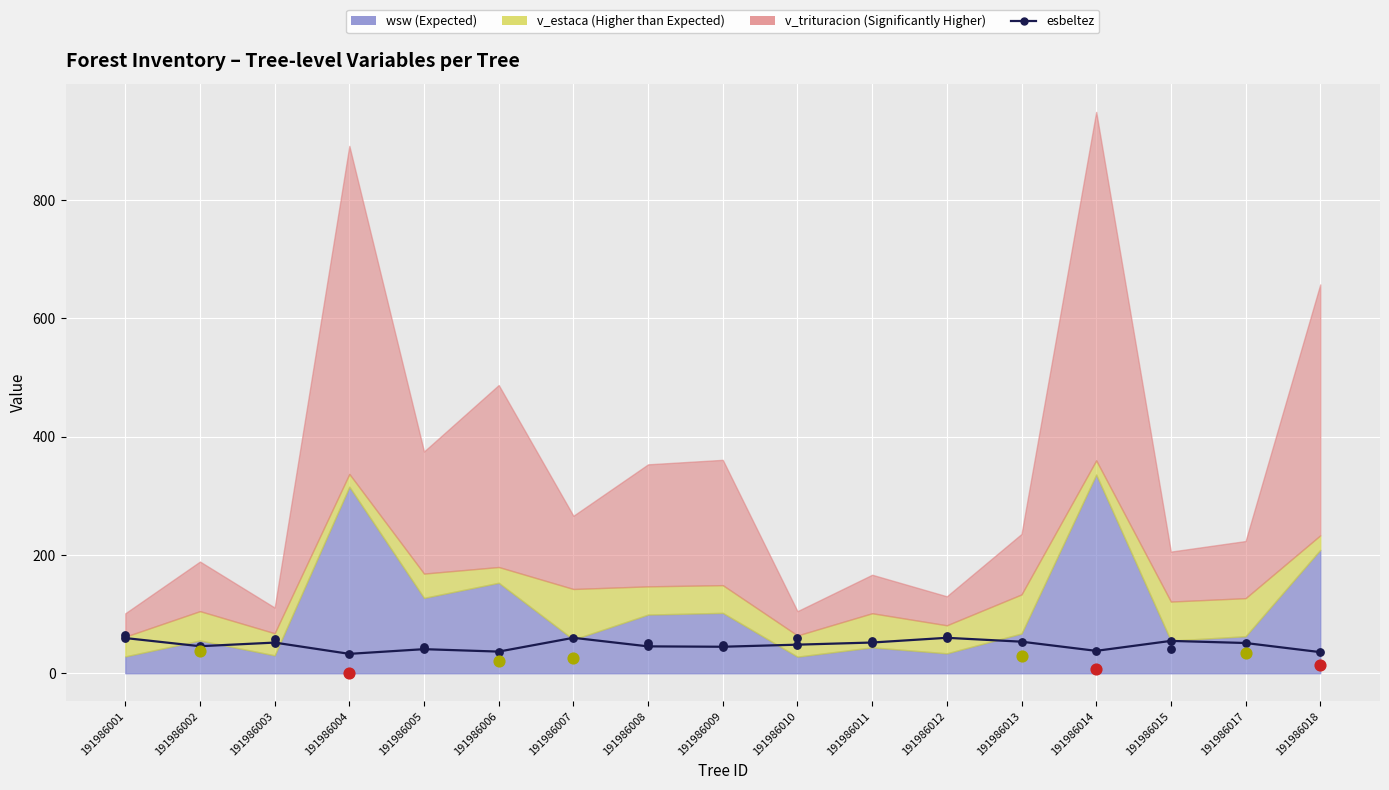

What is the change in value from 191986015 to 191986018?

-19.0